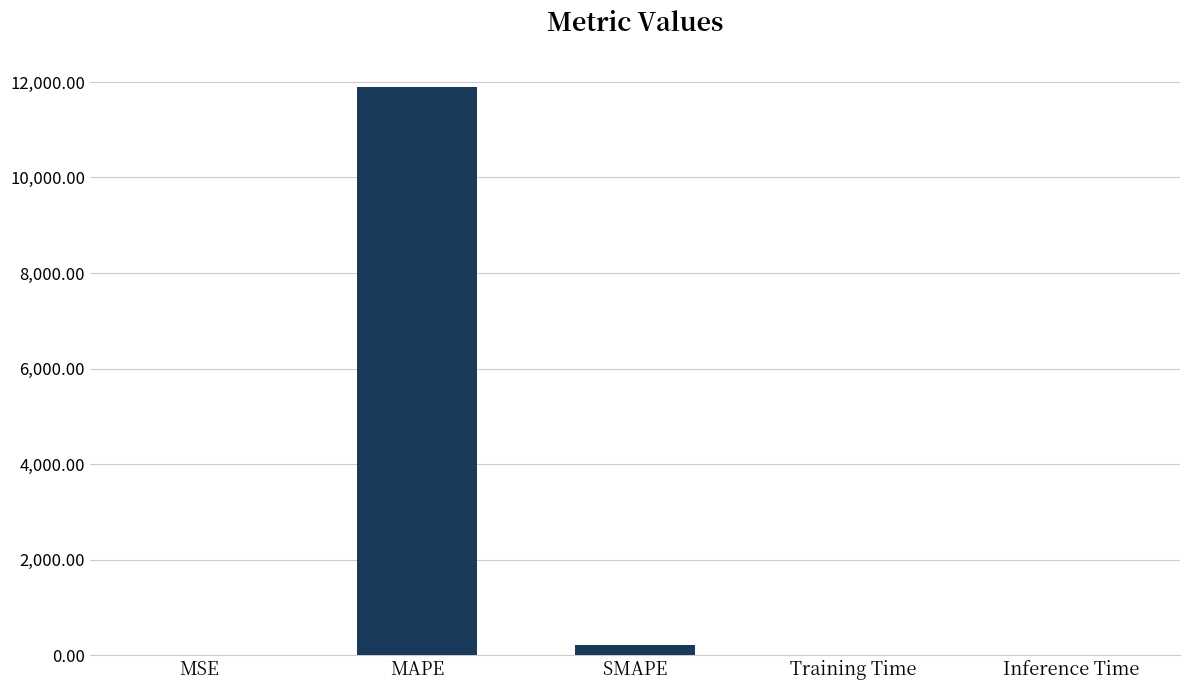

What is the sum of all values?

12096.9